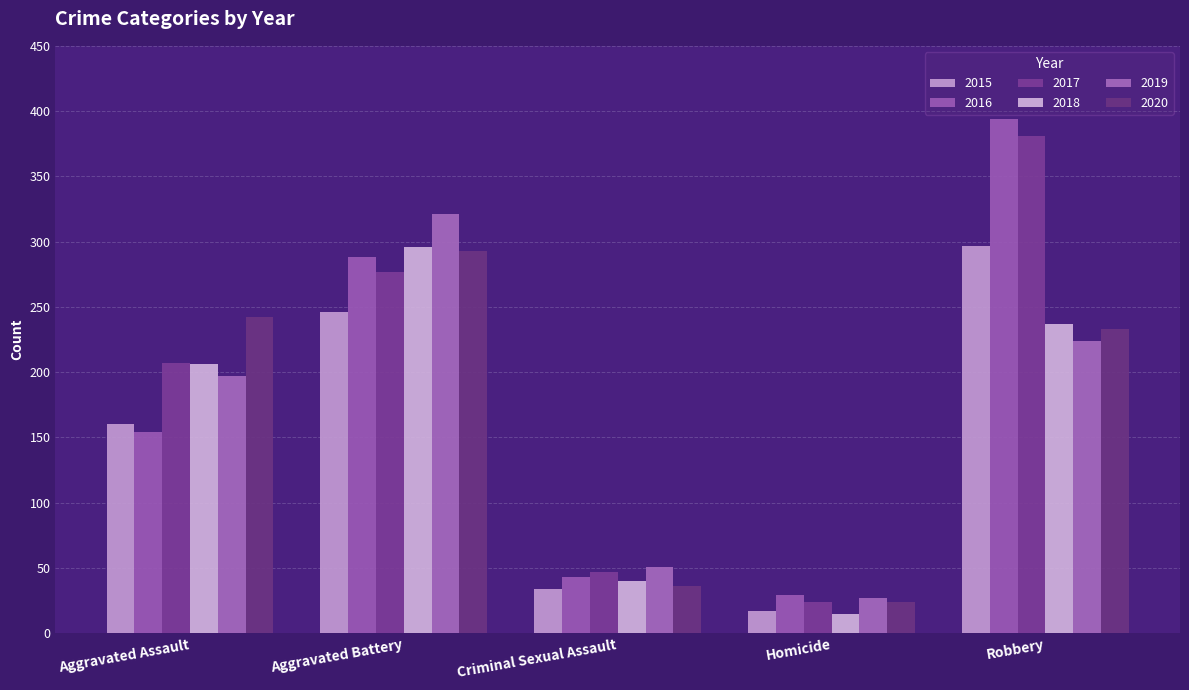

Which has a higher value, Criminal Sexual Assault or Robbery?

Robbery